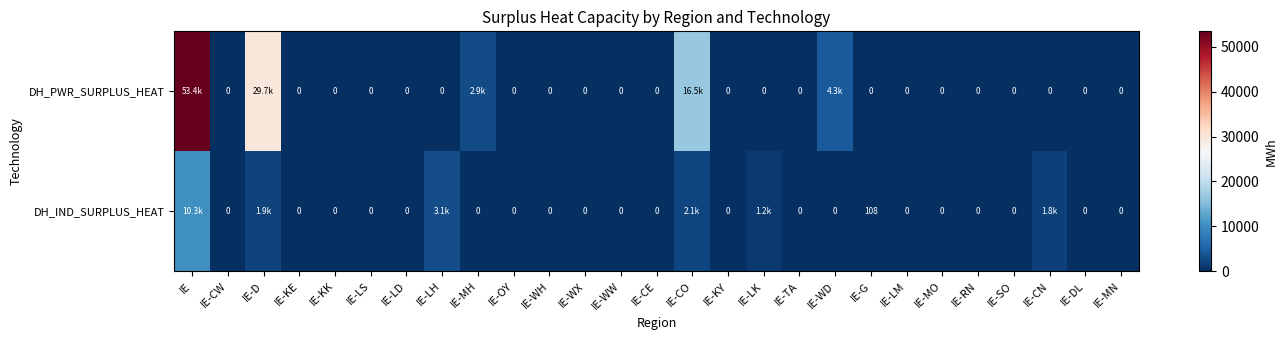

List the labels in order of DH_PWR_SURPLUS_HEAT value, largest first.

IE, IE-D, IE-CO, IE-WD, IE-MH, IE-CW, IE-KE, IE-KK, IE-LS, IE-LD, IE-LH, IE-OY, IE-WH, IE-WX, IE-WW, IE-CE, IE-KY, IE-LK, IE-TA, IE-G, IE-LM, IE-MO, IE-RN, IE-SO, IE-CN, IE-DL, IE-MN